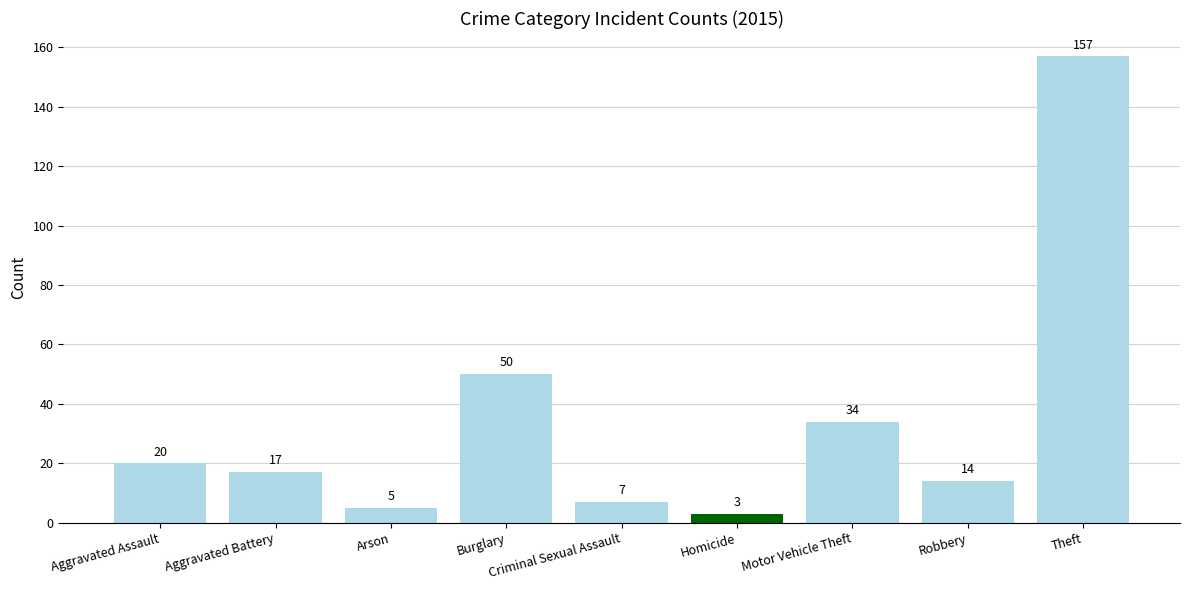

Where is the data nearest to the value 80?

Burglary